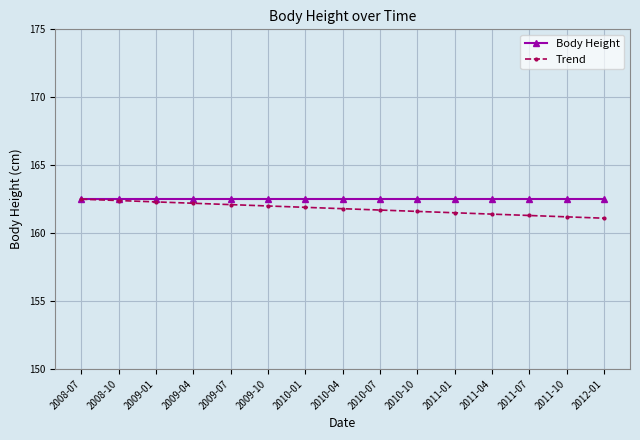

Which series has the widest spread of values?

Trend